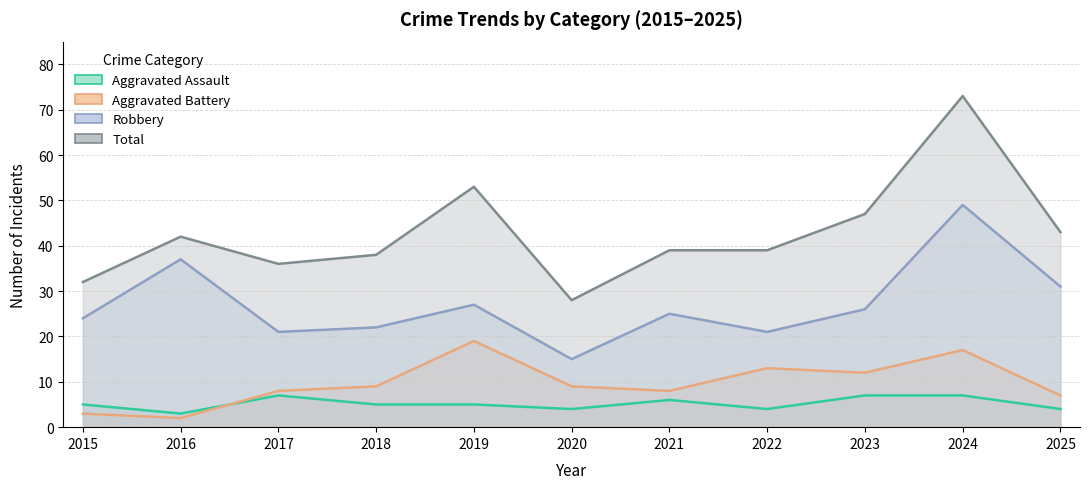

Does the chart display data point markers on the line(s)?

No